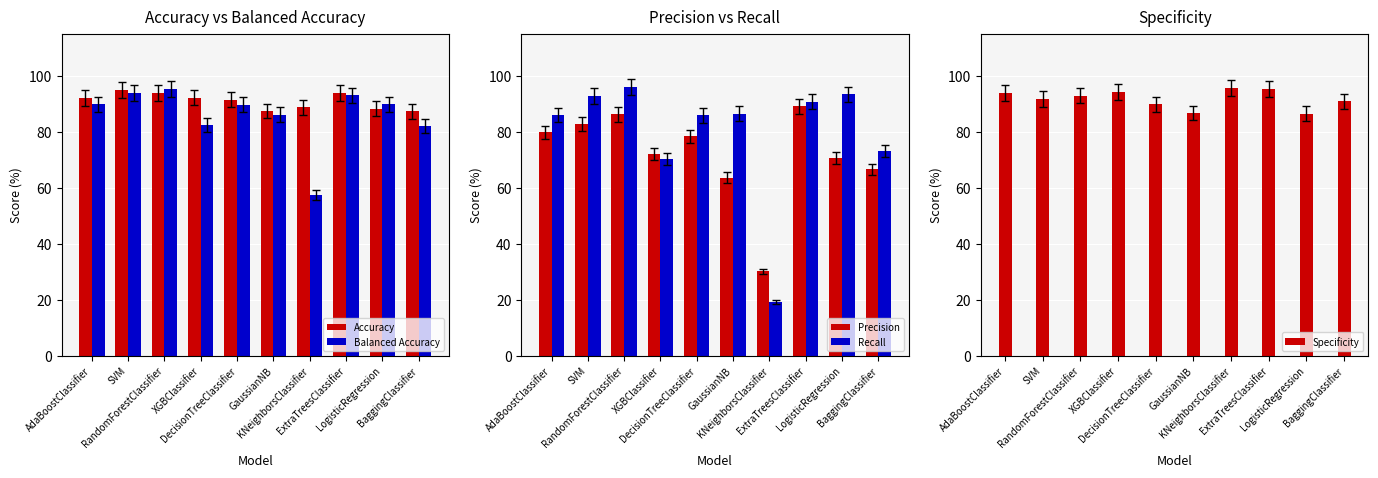

Is it true that Precision equals 30.3 at KNeighborsClassifier?

True